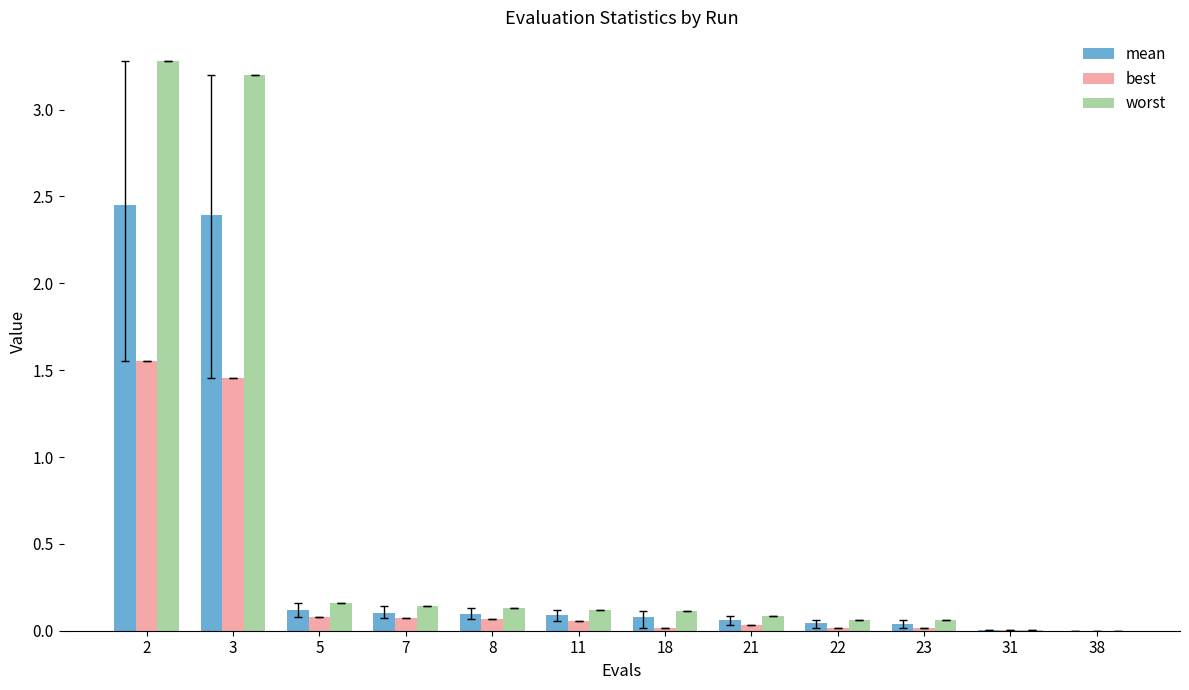

Between 3 and 38, which series saw the biggest shift?

worst